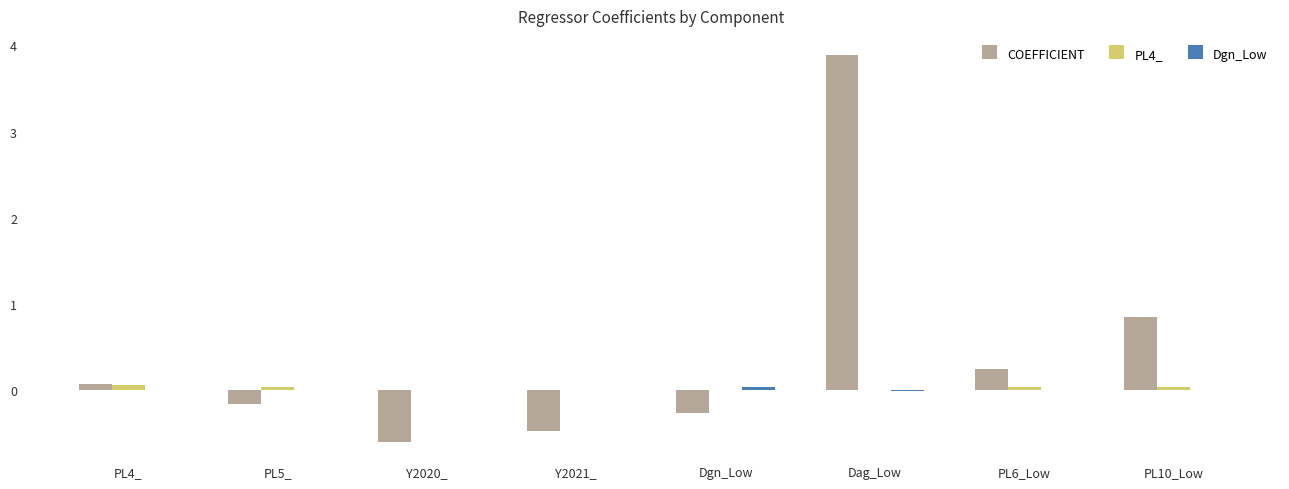

What is the maximum value shown in the chart?

3.9